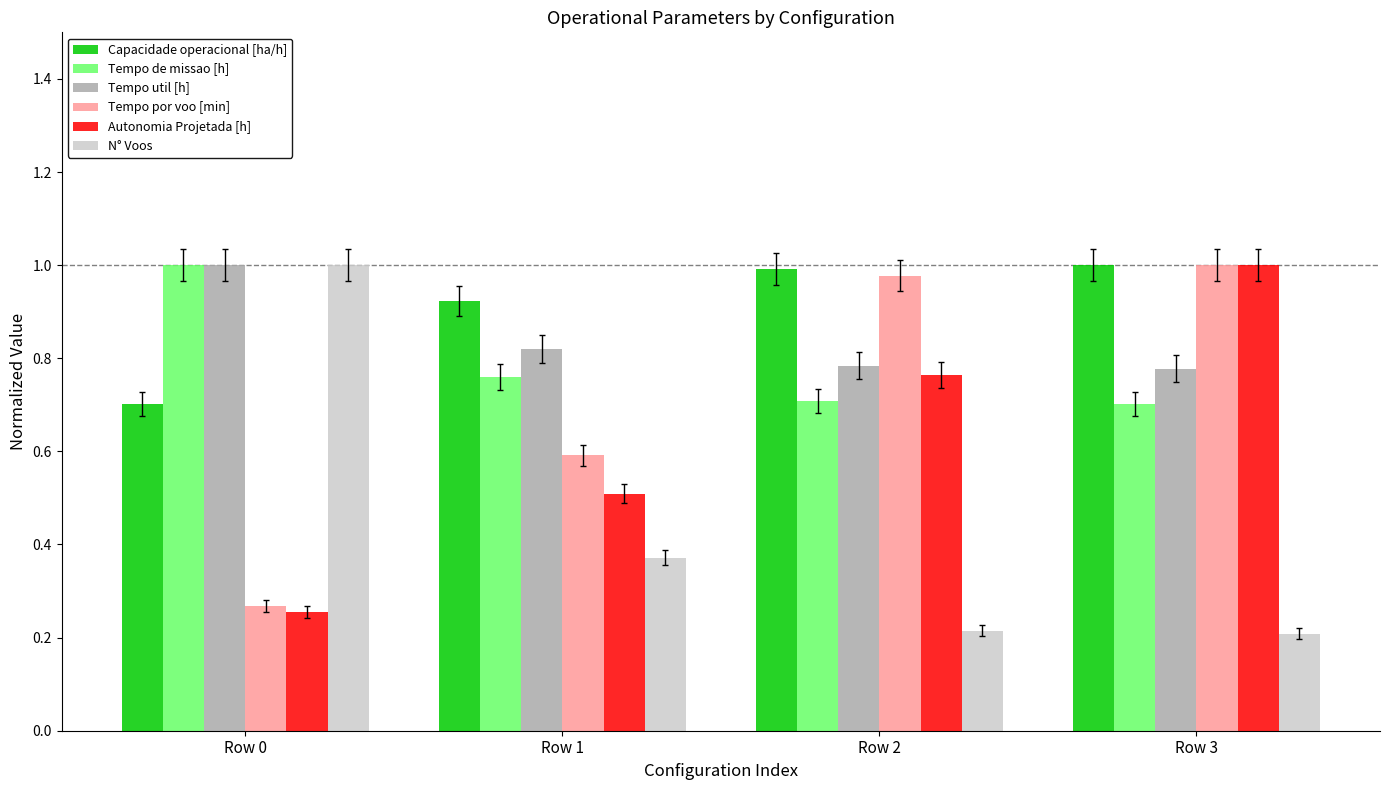

Count the number of categories in the chart.

4